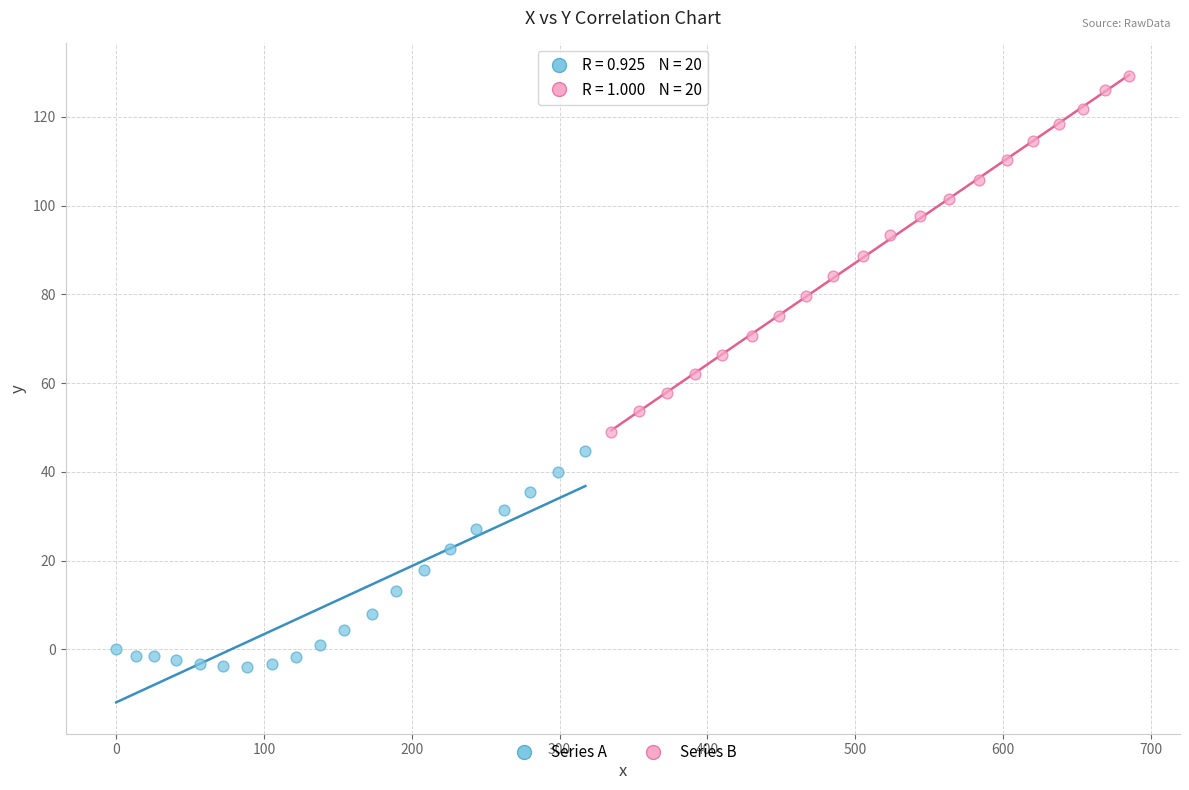

What are all the series names shown in the legend?

Series A, Series B